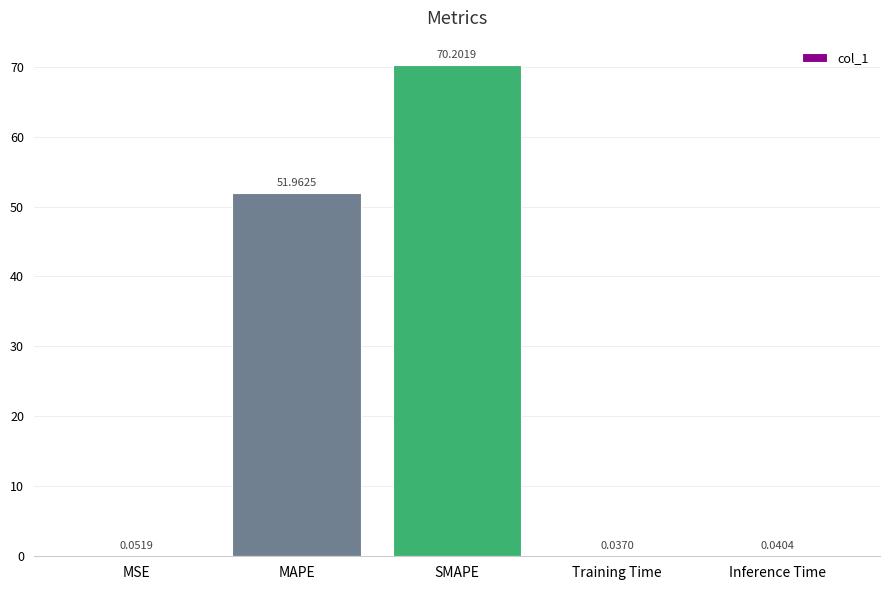

Which category has the highest value across all series?

SMAPE